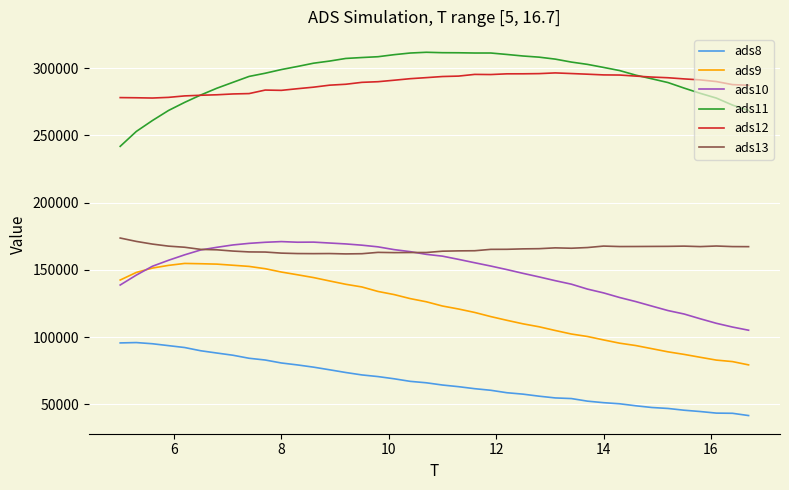

True or false: ads8 and ads9 cross at least once.

False